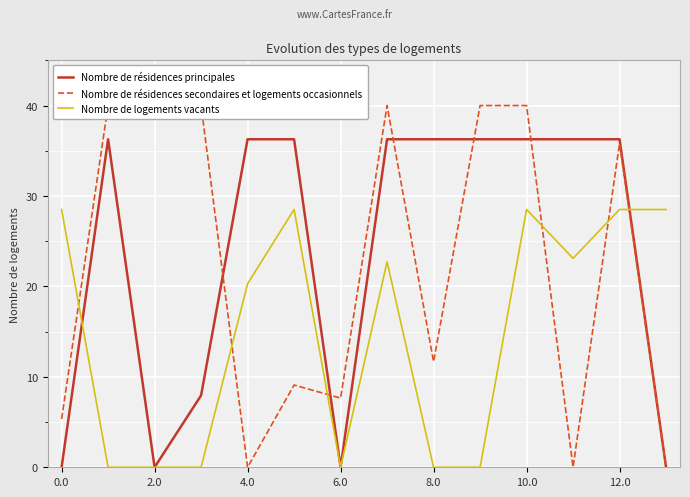

How many values in Nombre de logements vacants are above zero?

8